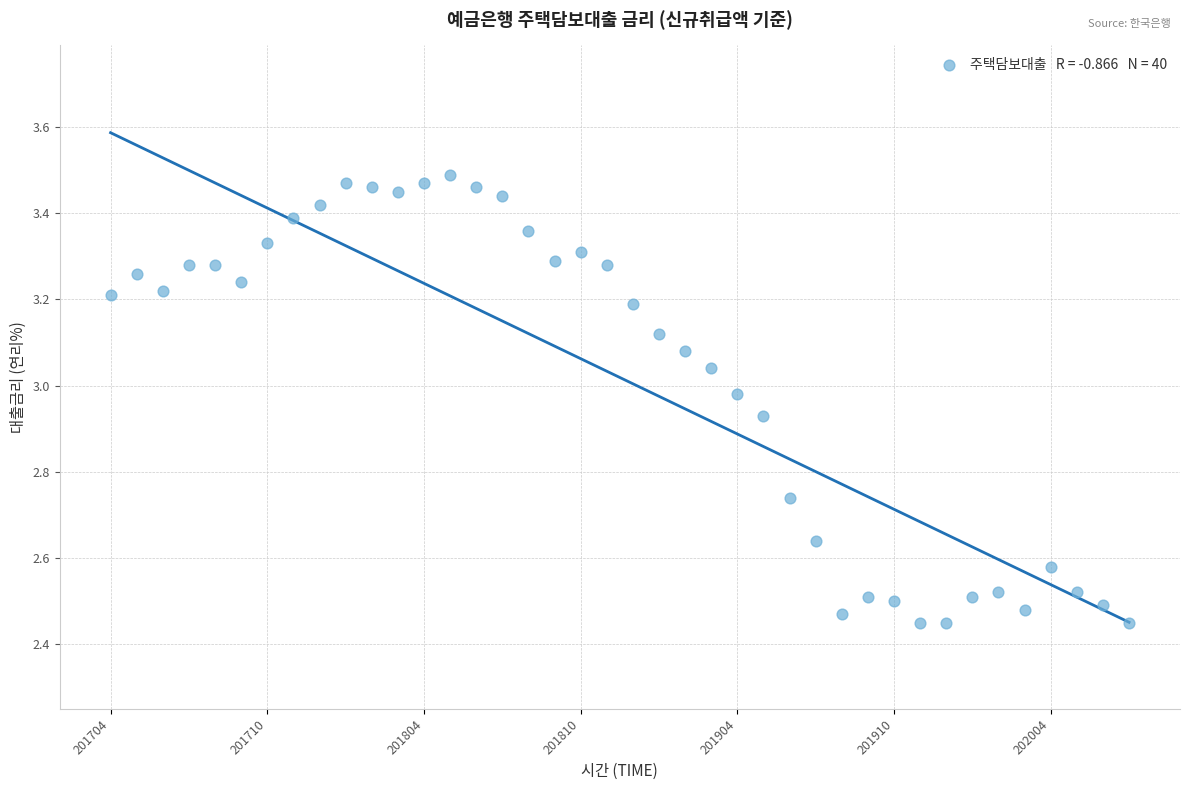

What is the range of Y values (max minus min)?

1.0